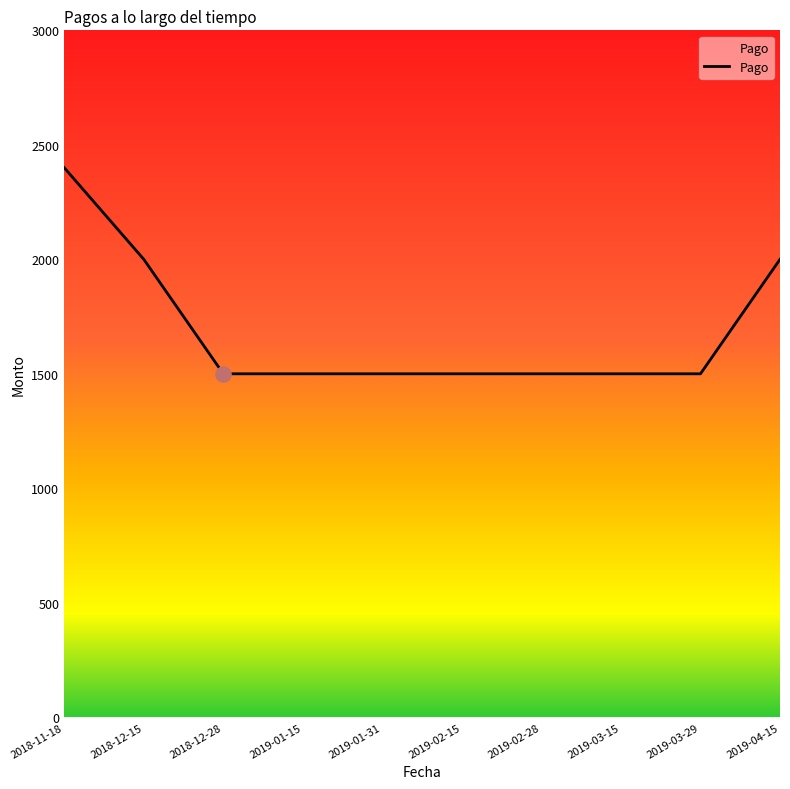

Approximately how many times larger is the value at 2018-11-18 compared to 2018-12-15?

1.2